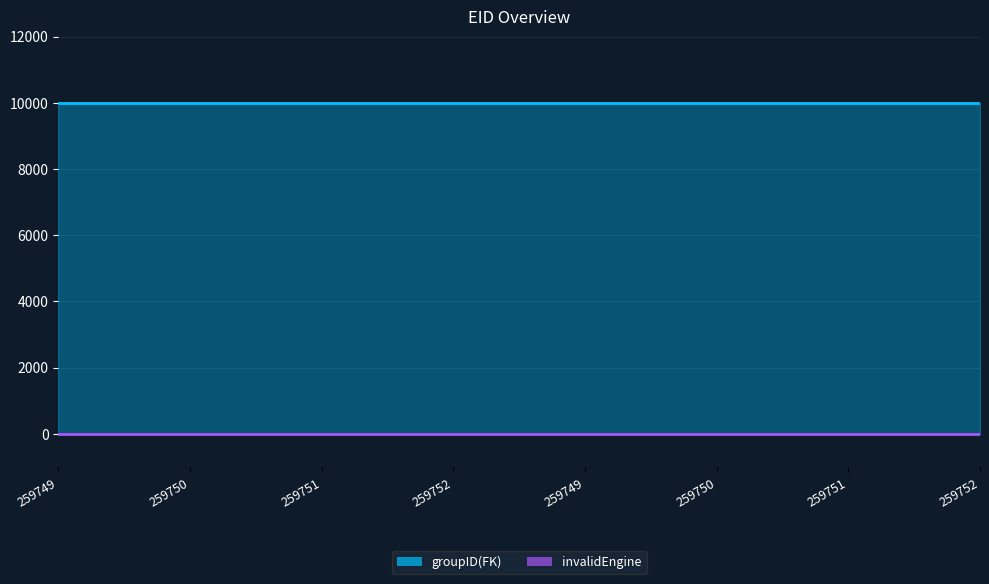

True or false: groupID(FK) and invalidEngine cross at least once.

False